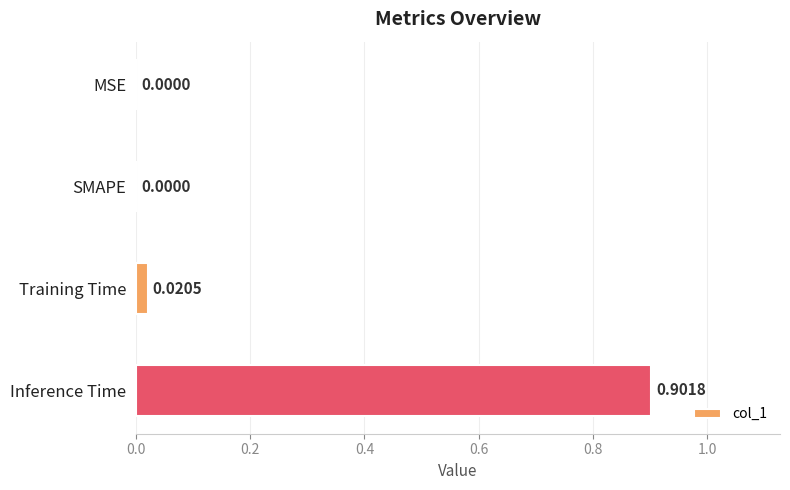

At which category does the chart reach its peak across all series?

Inference Time